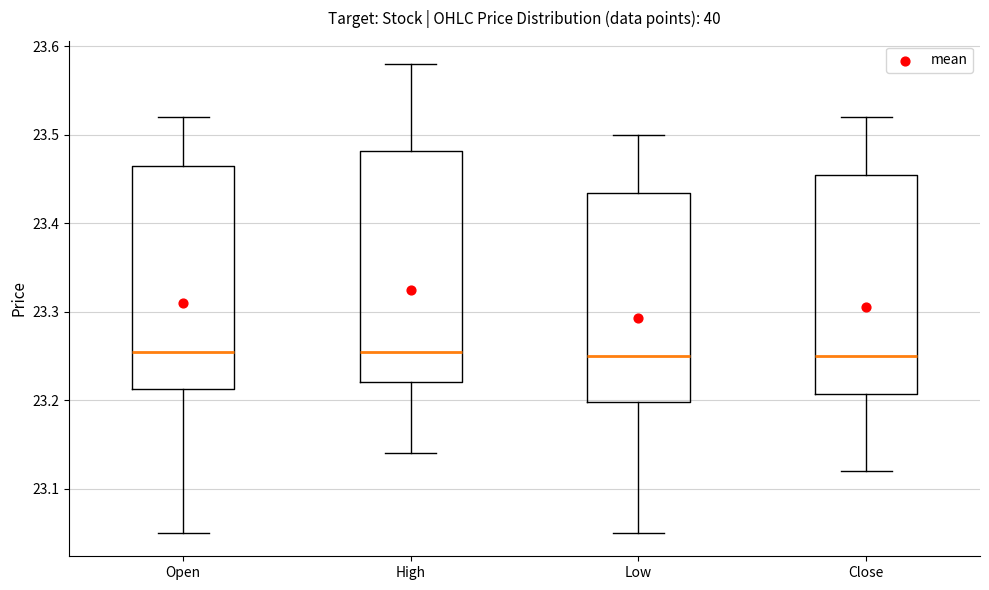

Reading left to right, read every box against the y-axis: the position of its median line, the range the box covers, and the ends of its whiskers. The values are not printed on the chart, so give them approximately, as read against the axis.

Open: median 23.26, box 23.21 to 23.47, whiskers 23.05 to 23.52
High: median 23.26, box 23.22 to 23.48, whiskers 23.14 to 23.58
Low: median 23.25, box 23.20 to 23.43, whiskers 23.05 to 23.50
Close: median 23.25, box 23.21 to 23.46, whiskers 23.12 to 23.52